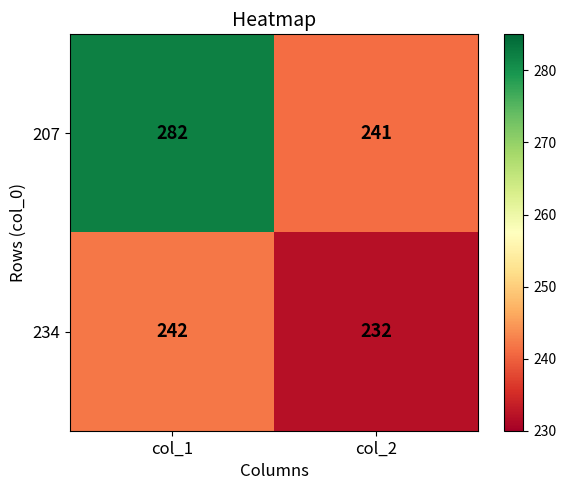

What is the maximum value shown in the chart?

282